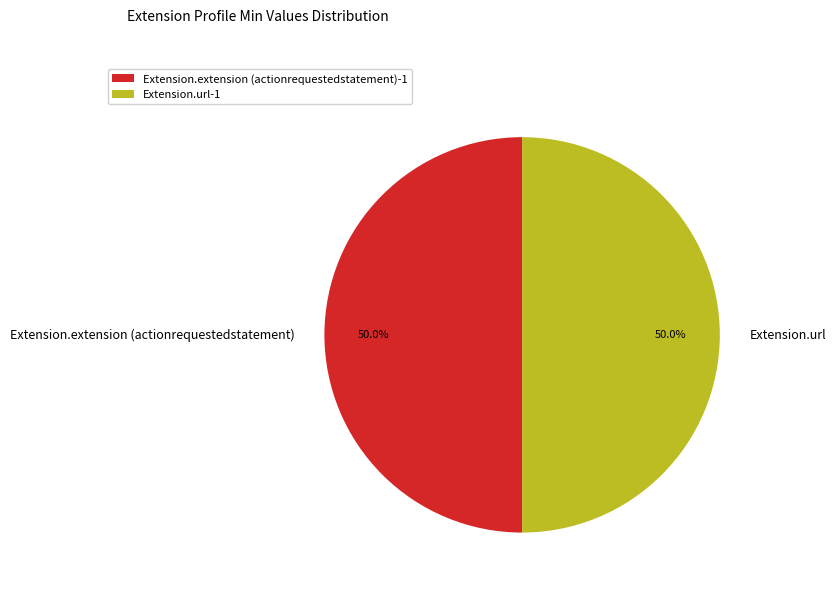

Is the sum of Extension.extension (actionrequestedstatement) and Extension.url greater than half?

Yes